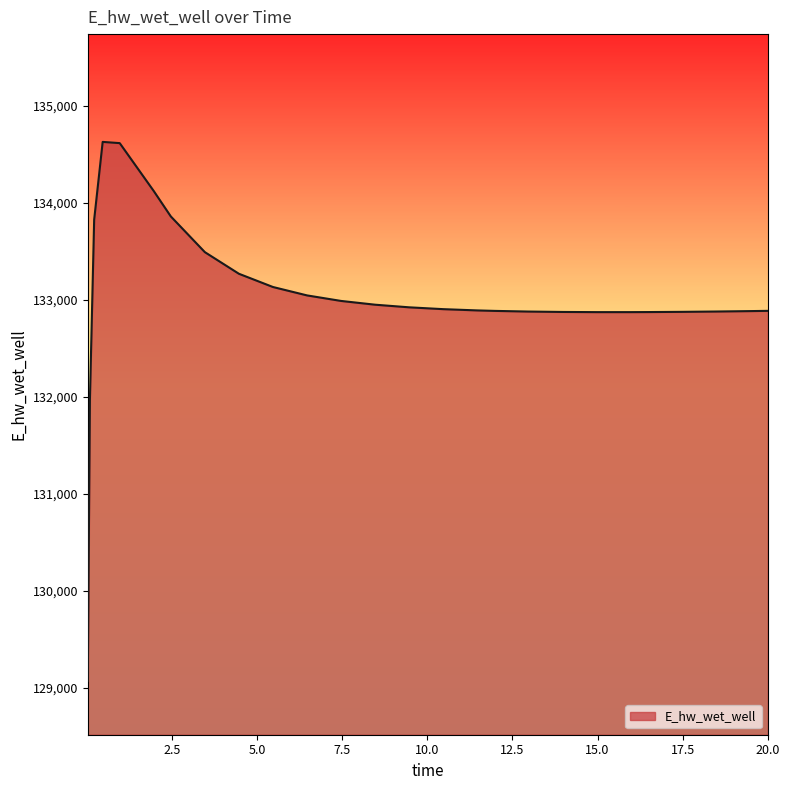

What is the difference between the maximum and minimum values?

5558.1